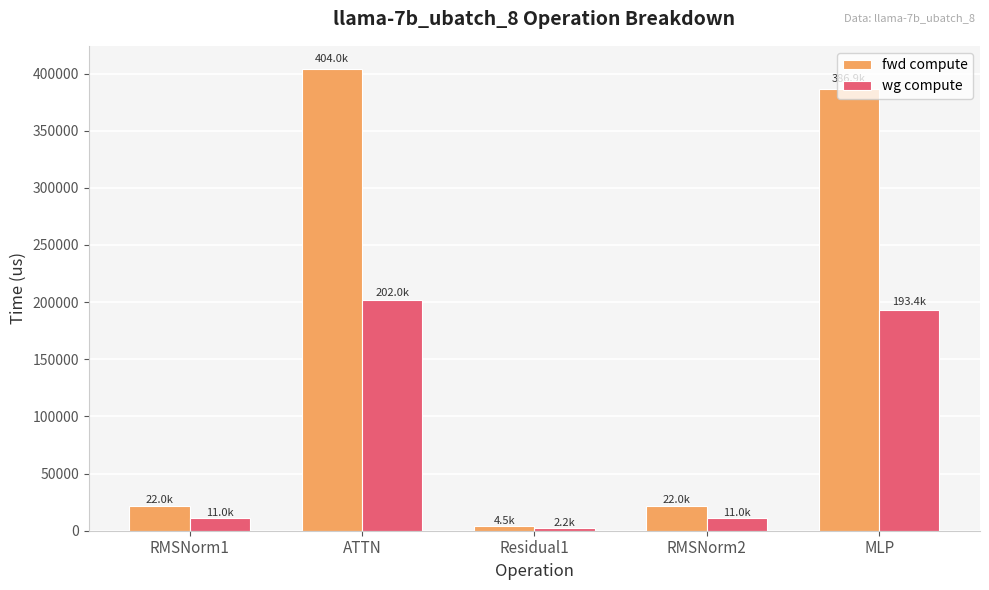

Count the number of data series in this chart.

2